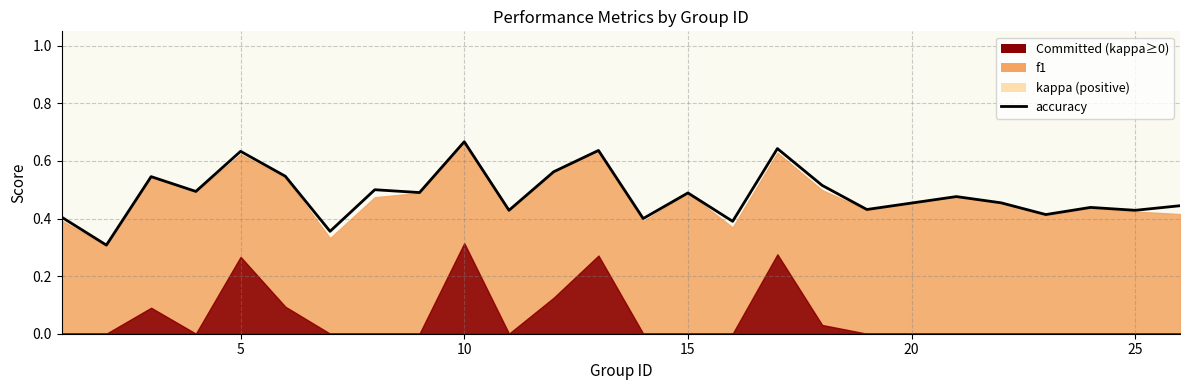

What is the greatest value displayed?

0.7